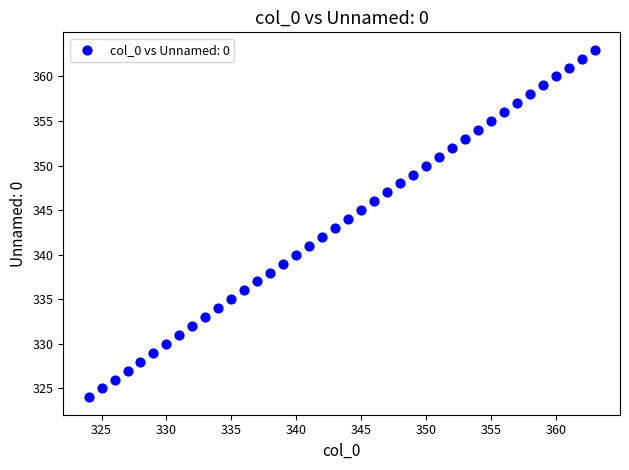

What is the range of X values (max minus min)?

39